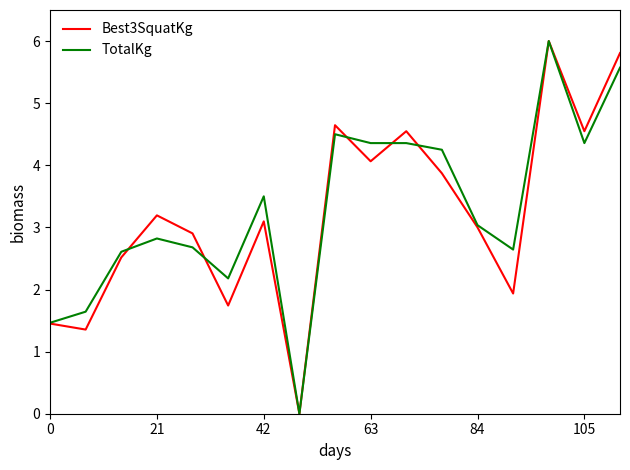

Reading left to right, what are all the values shown in this chart?

Best3SquatKg: 1.5	1.4	2.5	3.2	2.9	1.7	3.1	0.0	4.6	4.1	4.5	3.9	3.0	1.9	6.0	4.5	5.8
TotalKg: 1.5	1.6	2.6	2.8	2.7	2.2	3.5	0.0	4.5	4.4	4.4	4.2	3.0	2.6	6.0	4.4	5.6